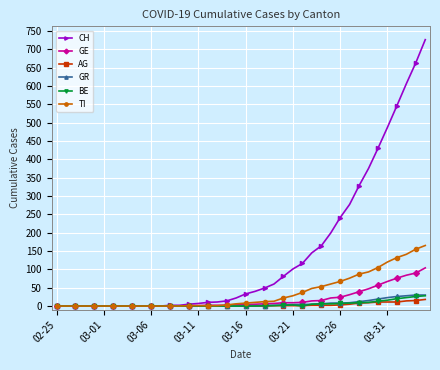

Which series has the largest total across all categories?

CH